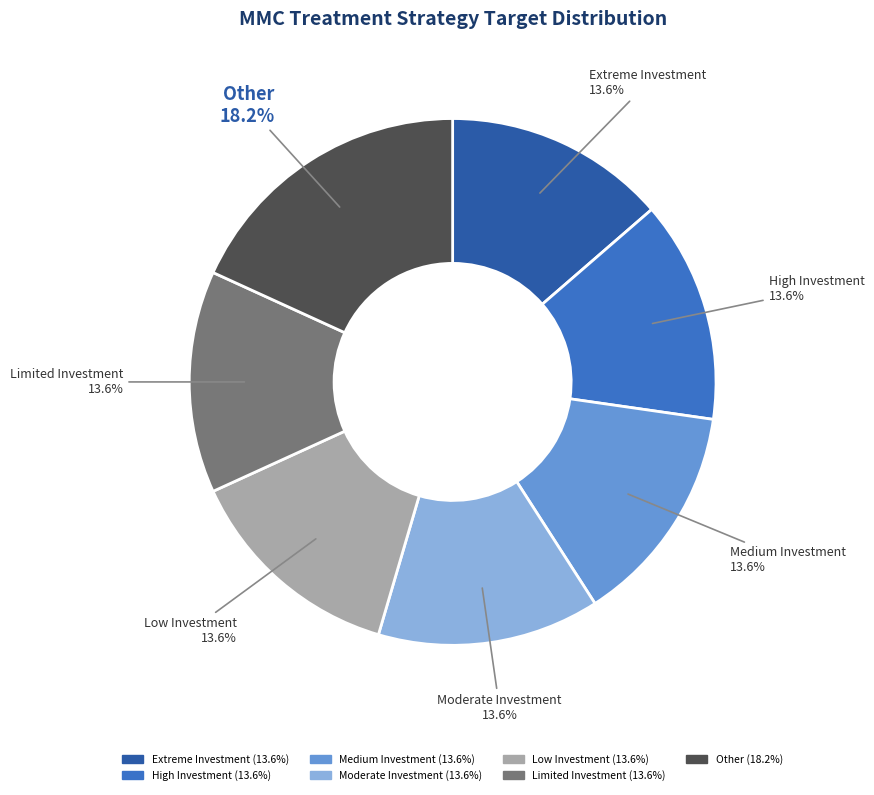

To the nearest percent, what is the difference between the Other and Medium Investment slice percentages?

5%